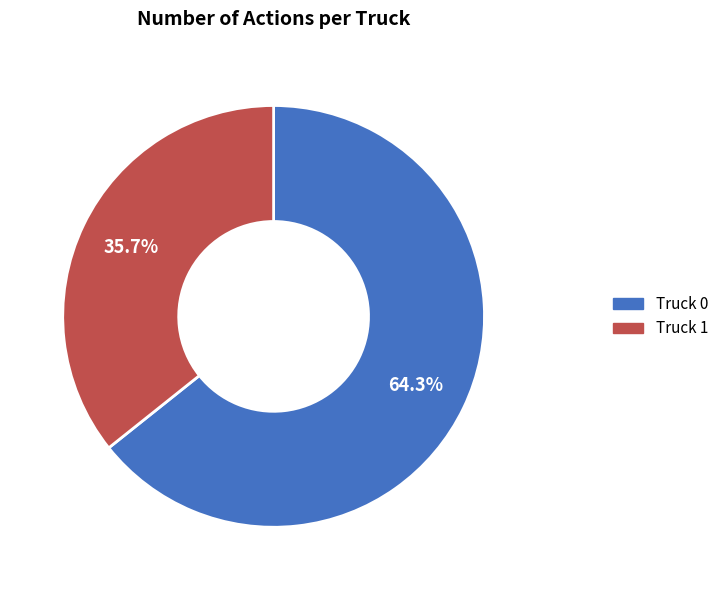

Which category accounts for the majority?

Truck 0